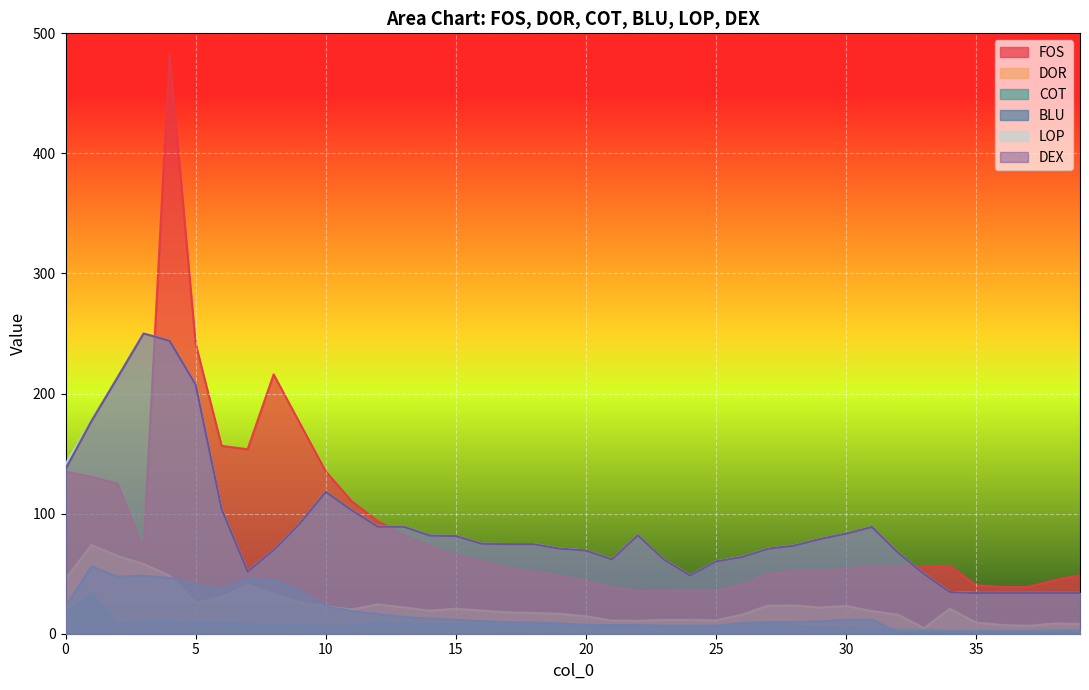

The value of FOS at 28 is 32.3. True or false?

False